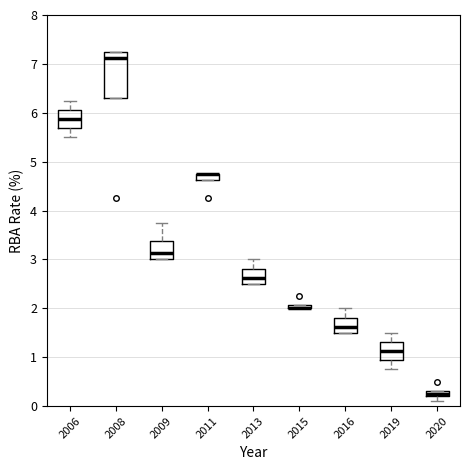

Comparing the boxes themselves (not the whiskers), which one is the tallest?

2008